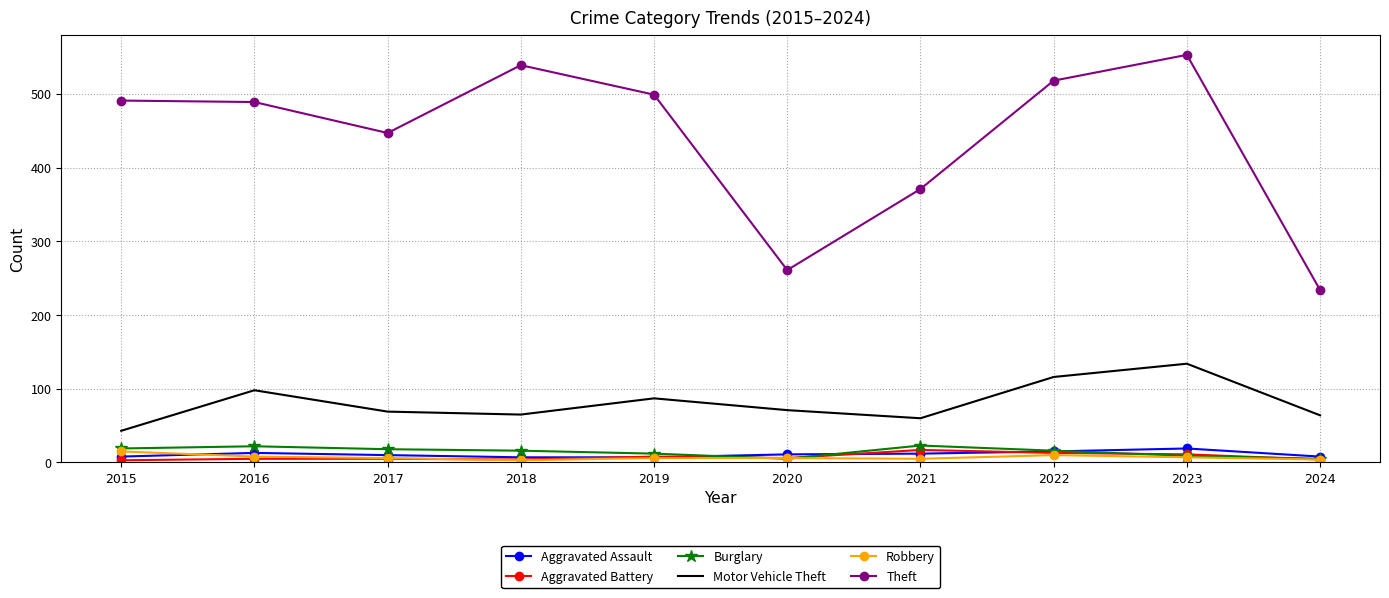

At how many categories does at least one series exceed 358?

8